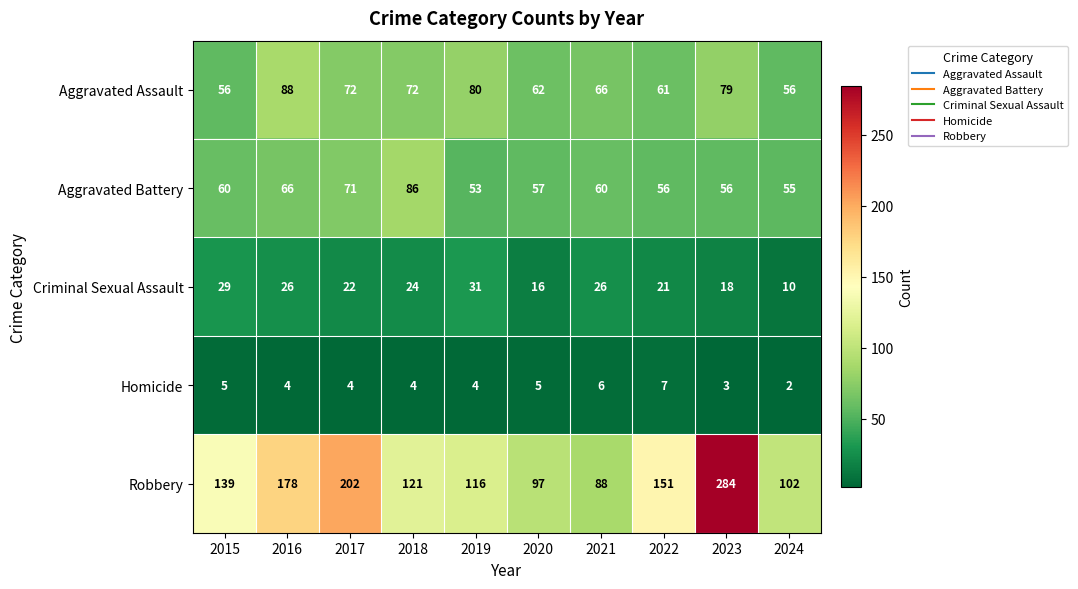

What is the sum of the Aggravated Battery values at 2023 and 2021?

116